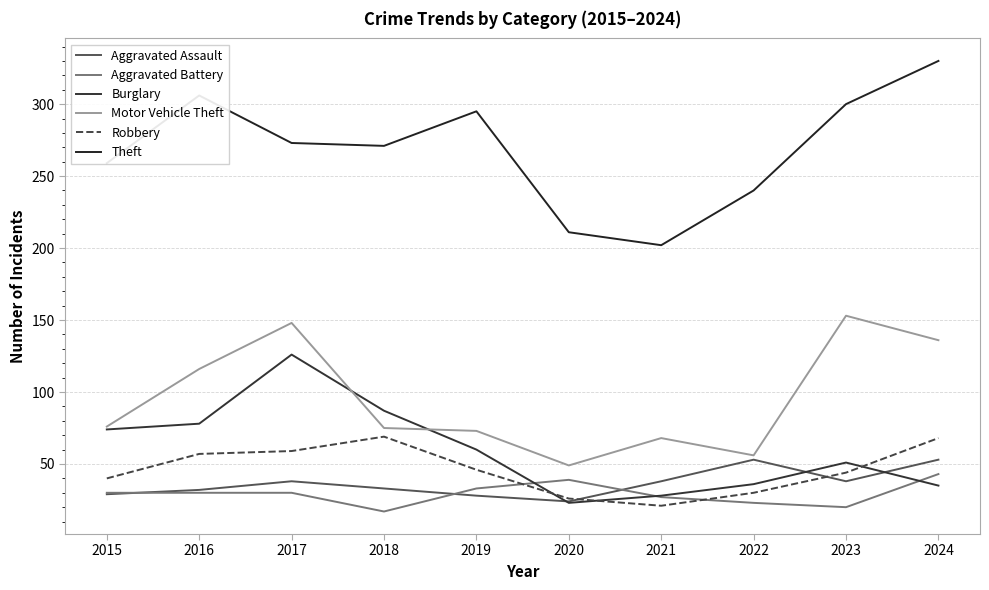

What is the value of the Burglary point at the 3rd from the left?

126